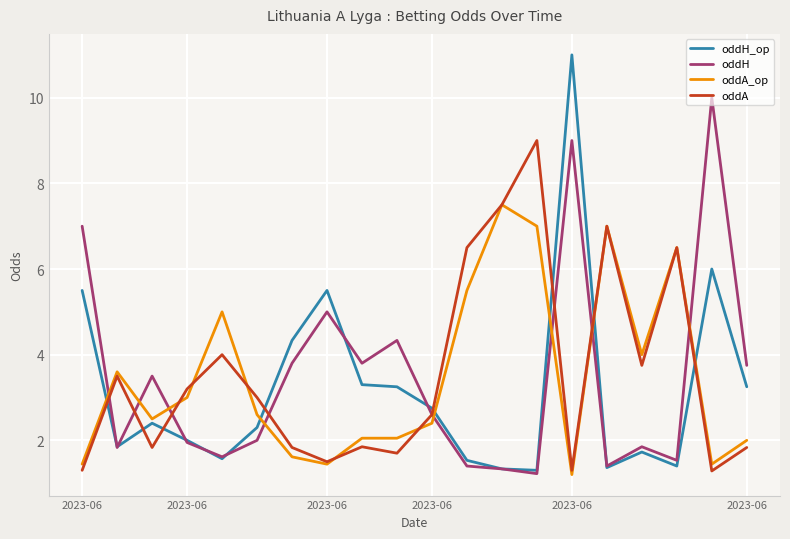

What is the greatest value displayed?

11.0